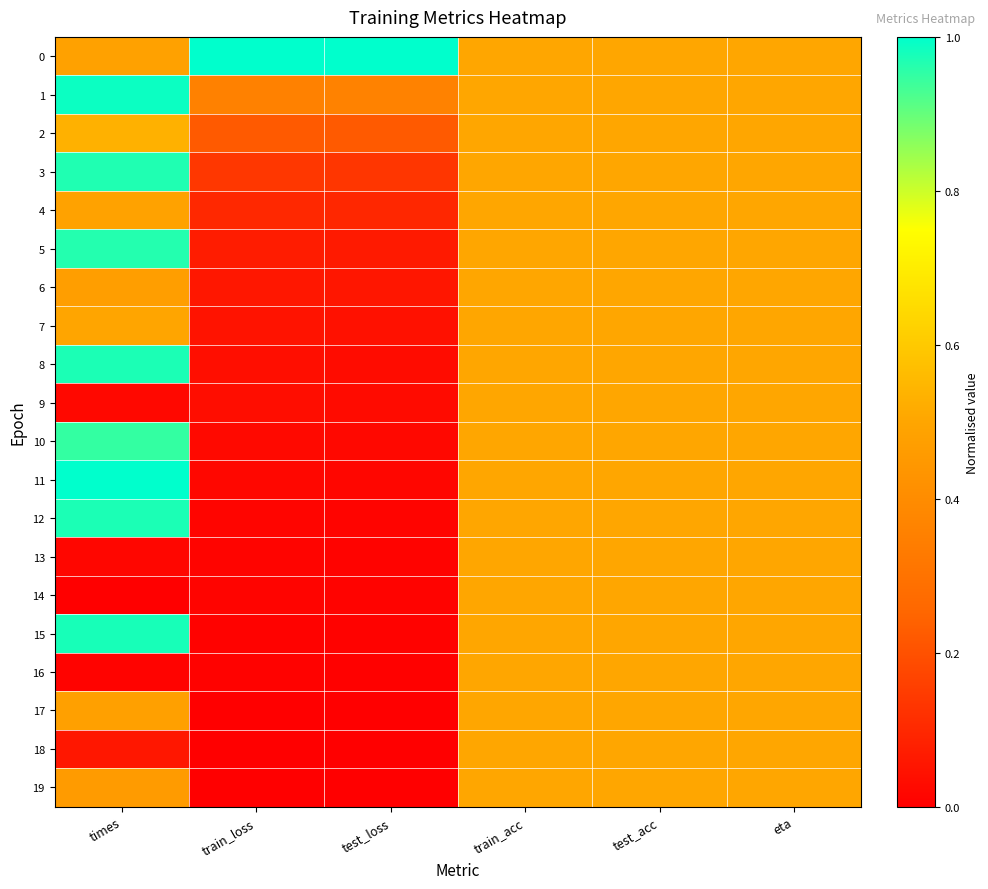

Rank the series by their maximum value, from highest to lowest.

0, 11, 1, 15, 8, 12, 3, 5, 10, 2, 4, 6, 7, 9, 13, 14, 16, 17, 18, 19